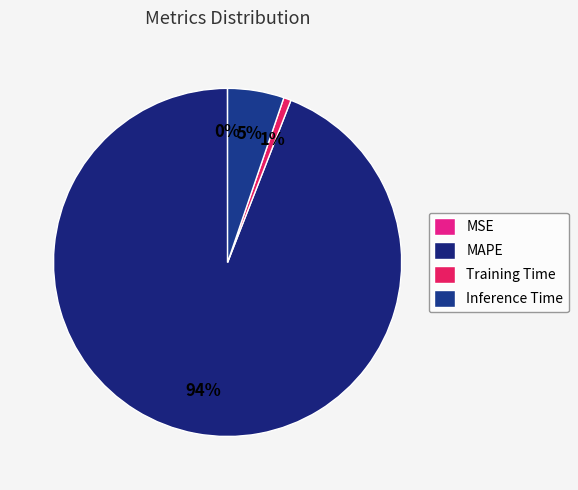

How many segments does this pie chart have?

4